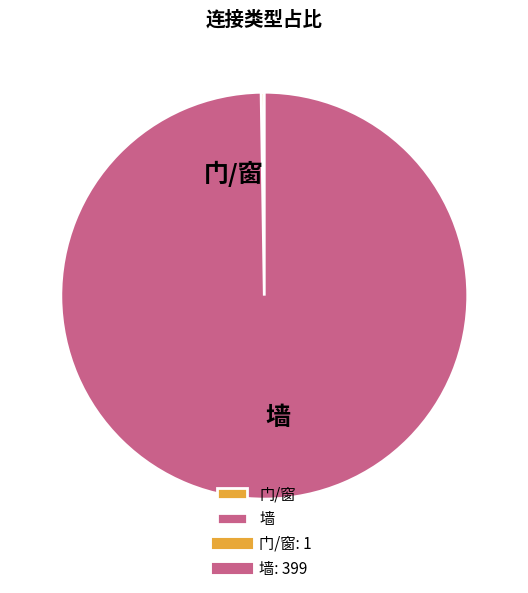

What is the largest slice in the pie chart?

墙